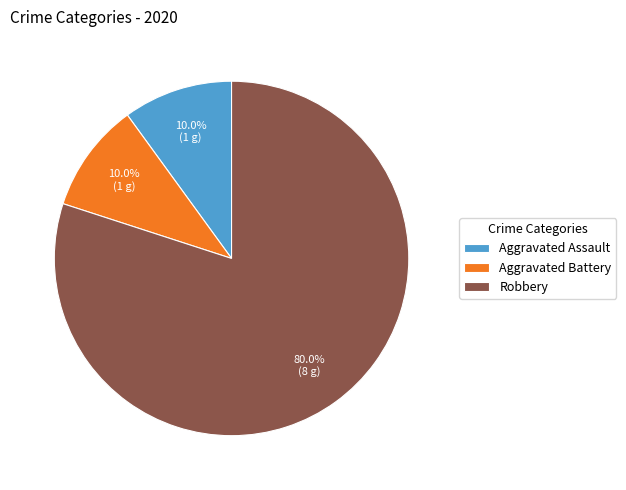

Which category has the biggest portion of the pie?

Robbery